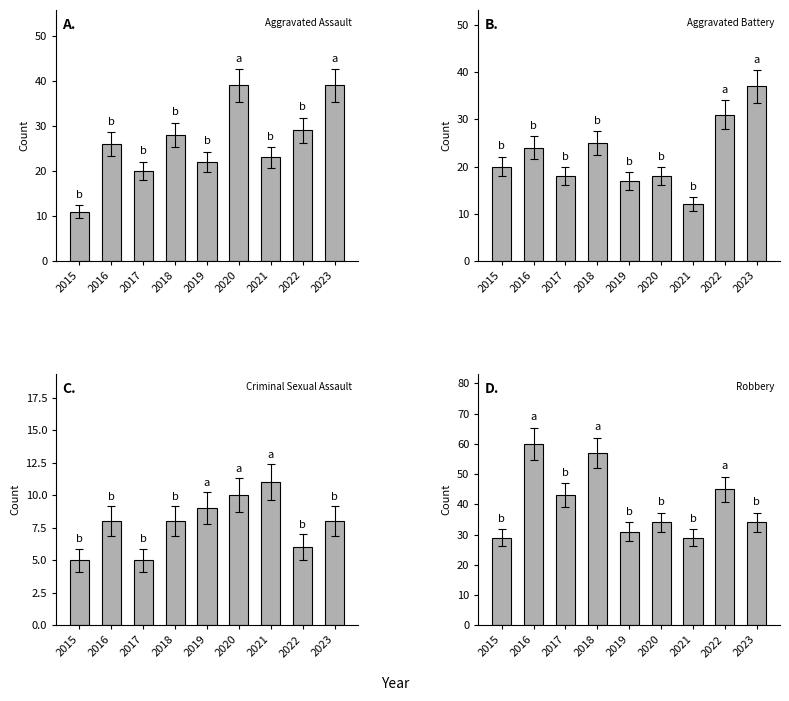

Which category has the highest value across all series?

2016